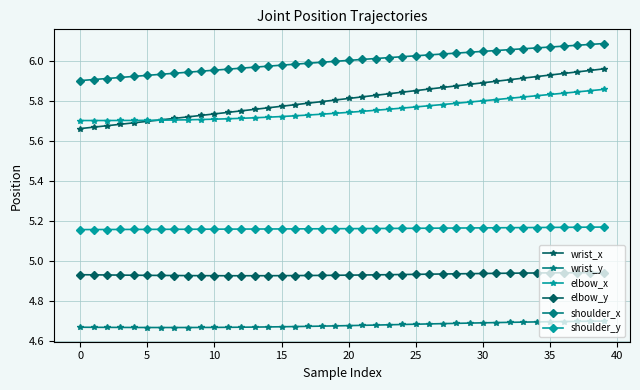

At how many categories does at least one series exceed 5?

40